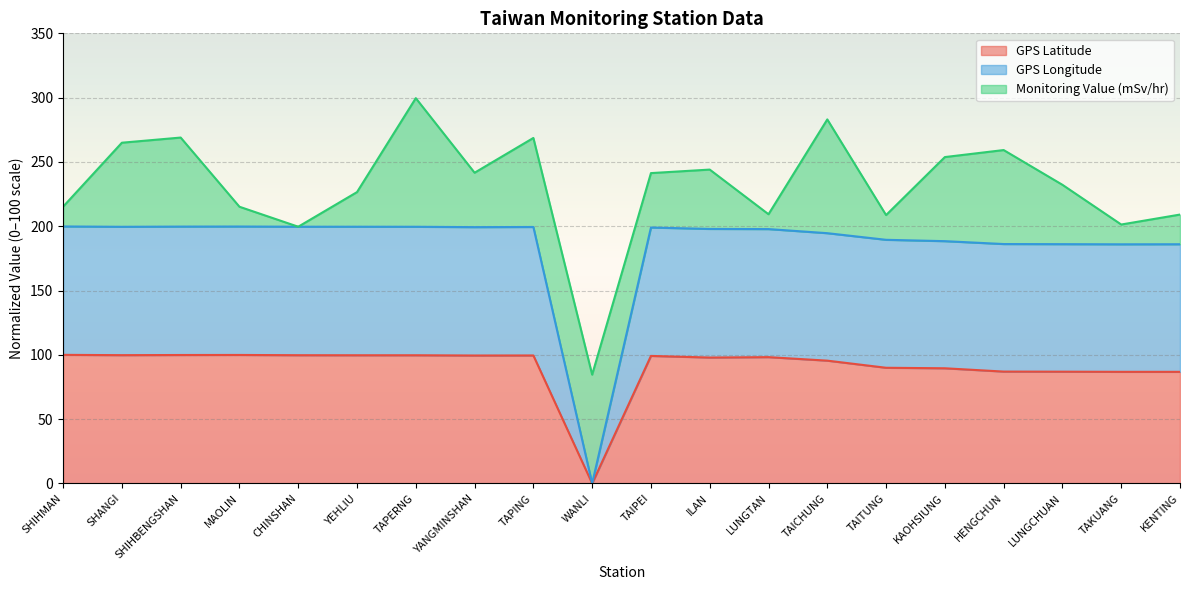

True or false: GPS Latitude and GPS Longitude cross at least once.

False